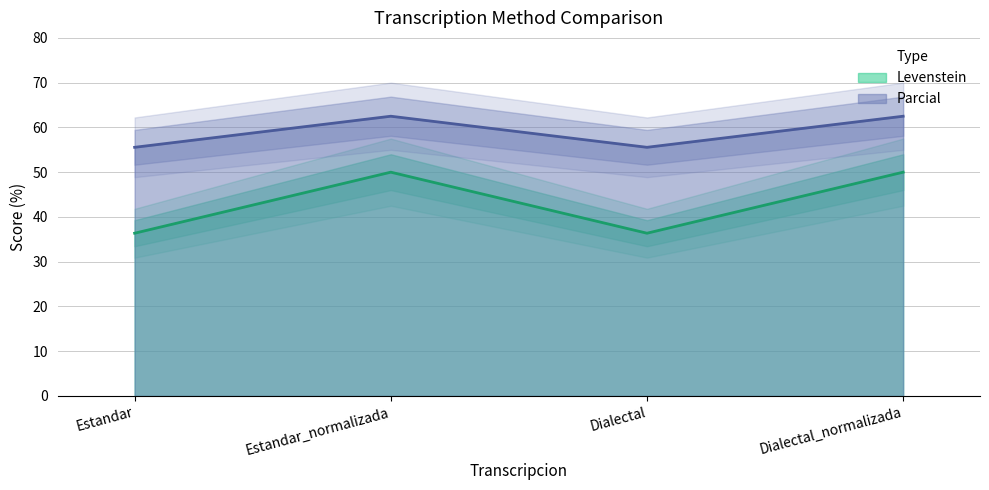

What is the value of the Levenstein point at the 1st from the left?

36.4